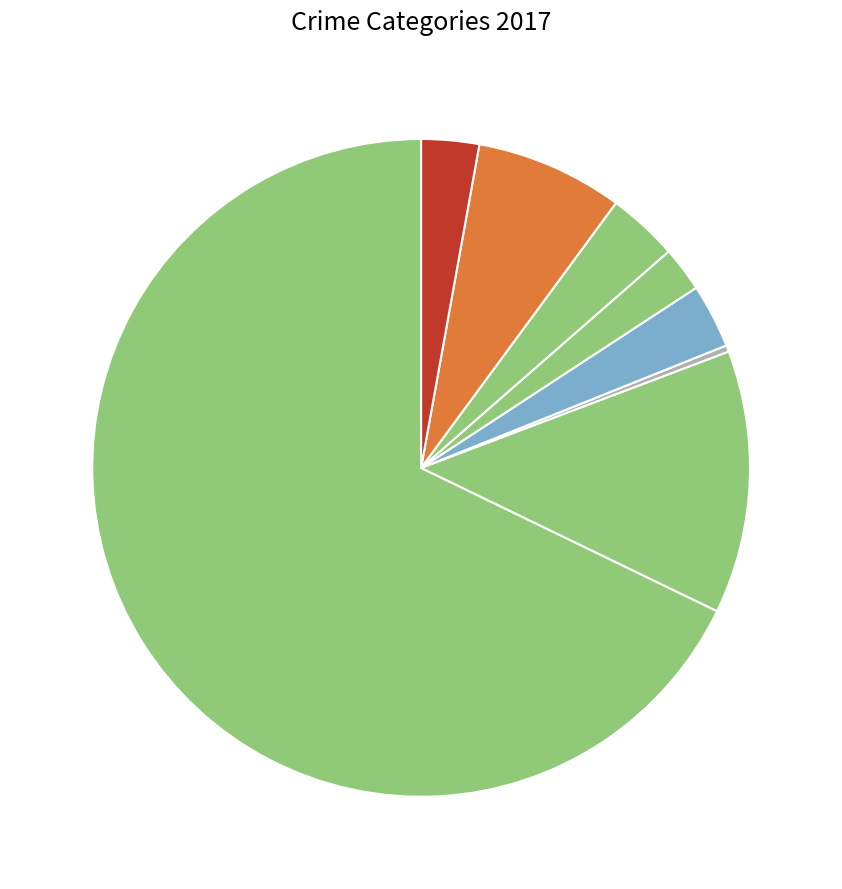

How many segments does this pie chart have?

8